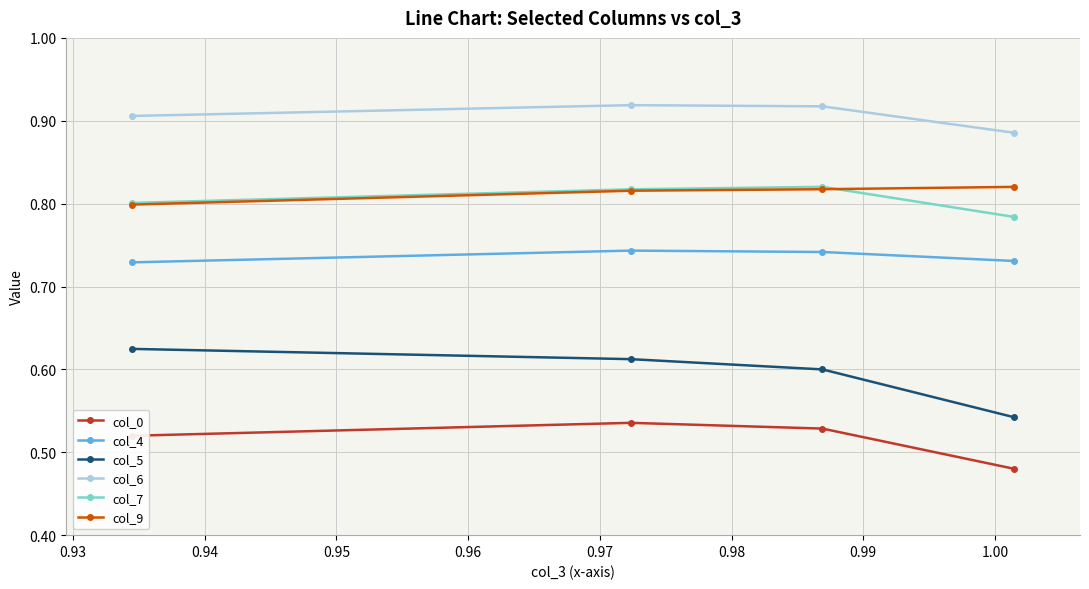

At how many categories does at least one series exceed 0?

4